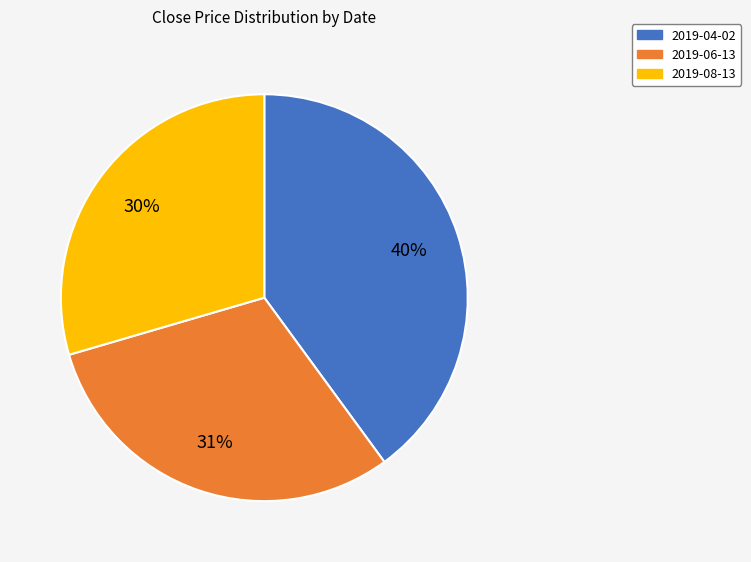

To the nearest percent, what is the average slice percentage?

33%